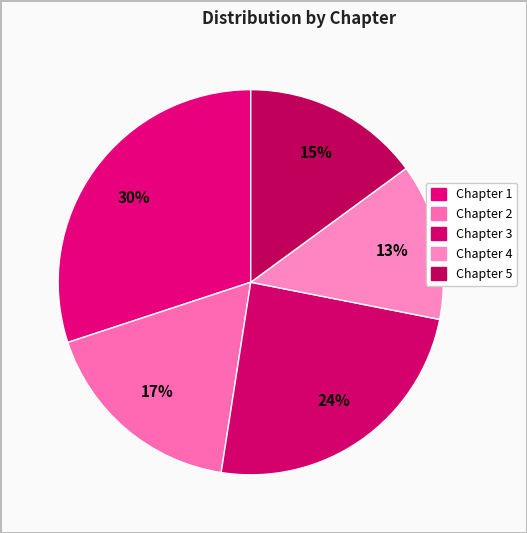

How many slices are in this pie chart?

5